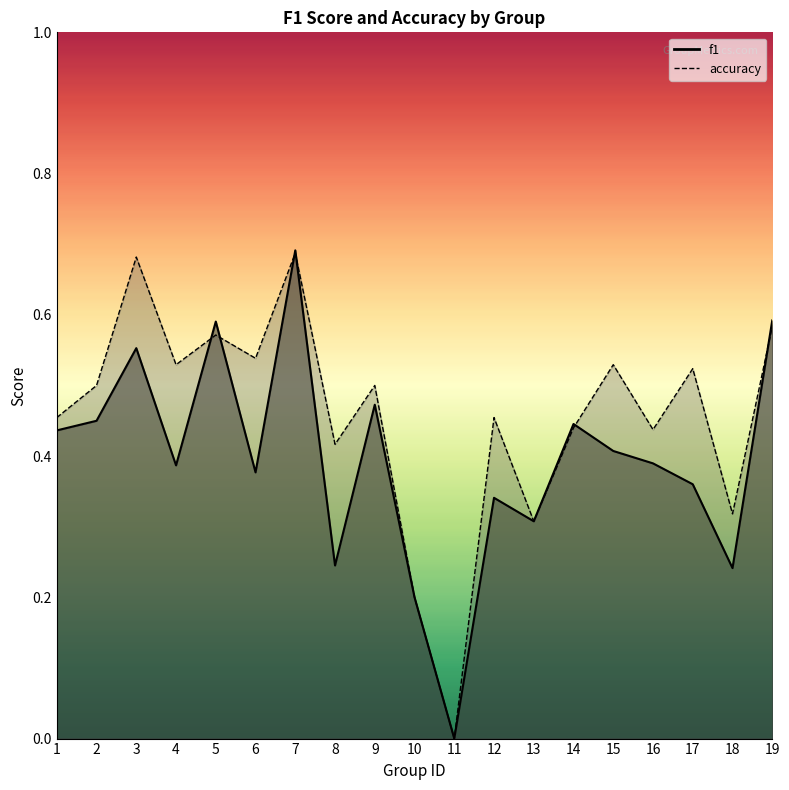

Reading left to right, transcribe all the data shown in this chart.

f1: 1=0.4	2=0.5	3=0.6	4=0.4	5=0.6	6=0.4	7=0.7	8=0.2	9=0.5	10=0.2	11=0.0	12=0.3	13=0.3	14=0.4	15=0.4	16=0.4	17=0.4	18=0.2	19=0.6
accuracy: 1=0.5	2=0.5	3=0.7	4=0.5	5=0.6	6=0.5	7=0.7	8=0.4	9=0.5	10=0.2	11=0.0	12=0.5	13=0.3	14=0.4	15=0.5	16=0.4	17=0.5	18=0.3	19=0.6